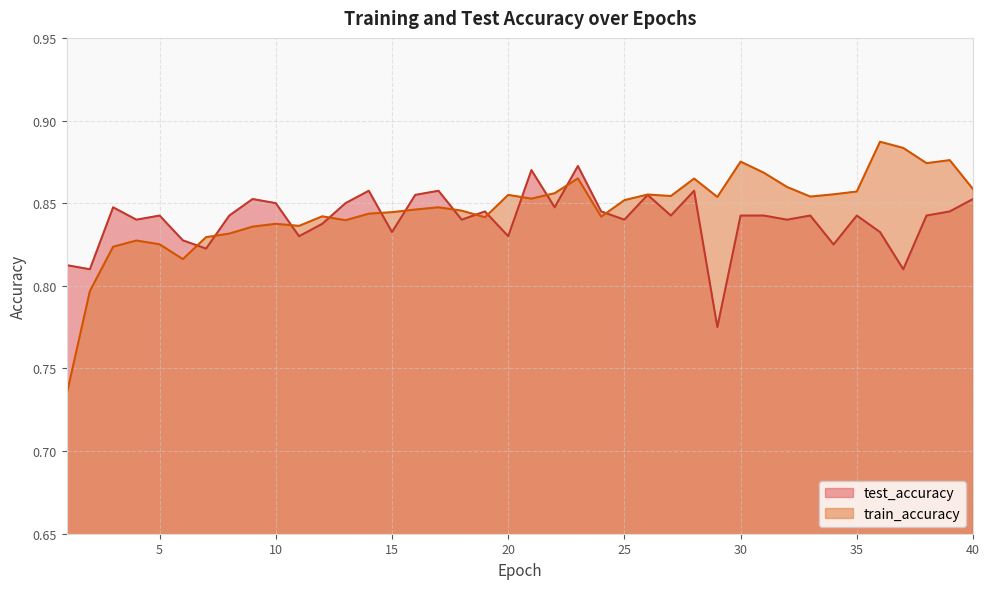

At which category is the sum across all series the highest?

23